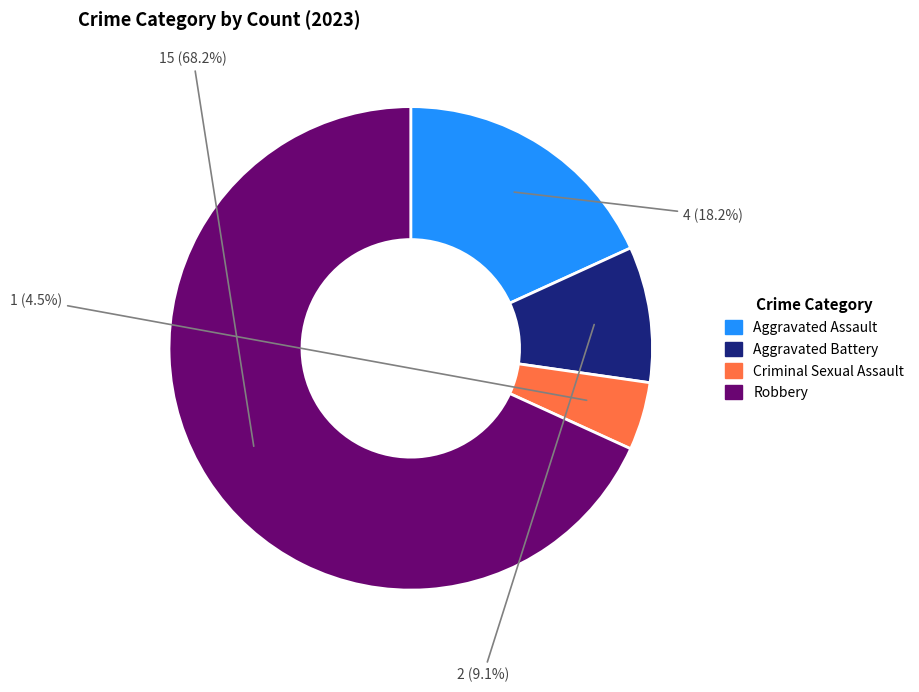

How many segments does this pie chart have?

4